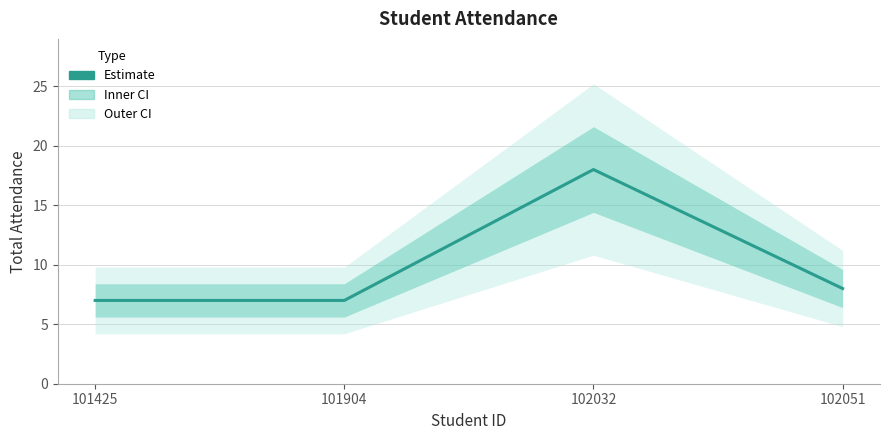

What is the difference between the values at 102051 and 101425?

1